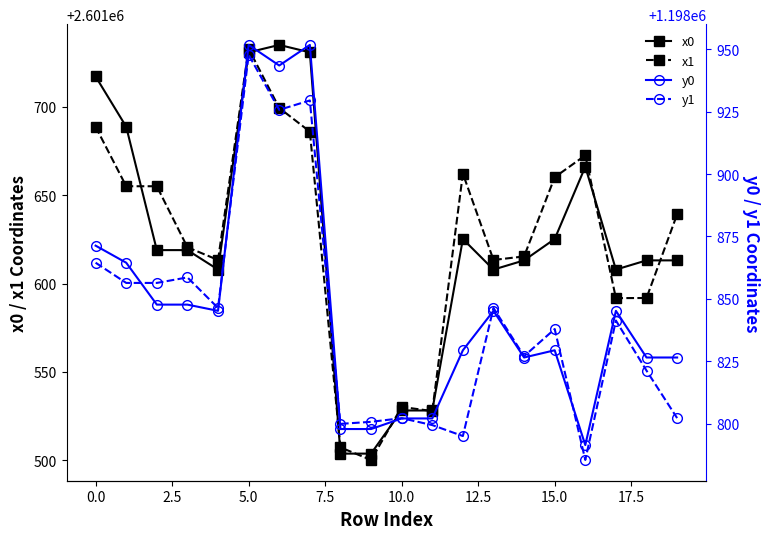

What are all the series names shown in the legend?

x0, x1, y0, y1